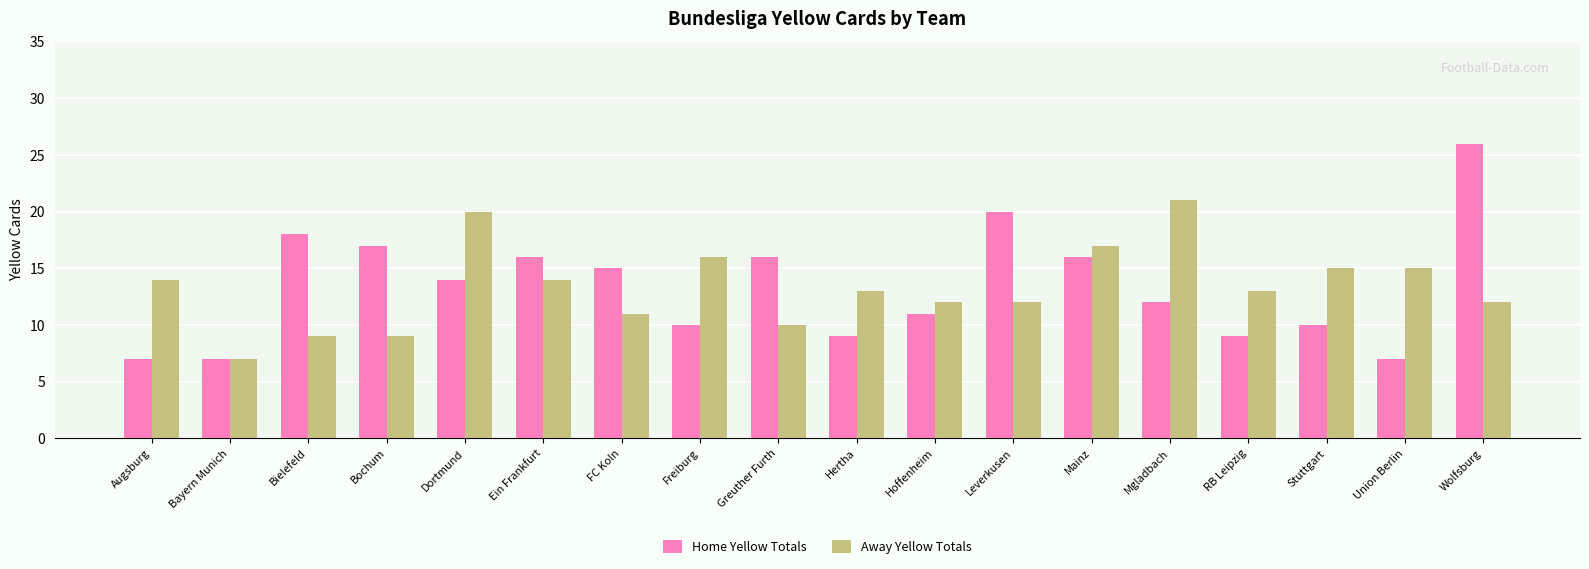

What are all the series names shown in the legend?

Home Yellow Totals, Away Yellow Totals